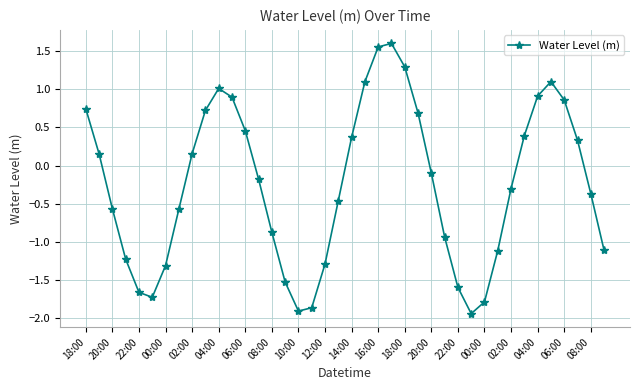

How many points are higher than both their immediate neighbors (excluding endpoints)?

3